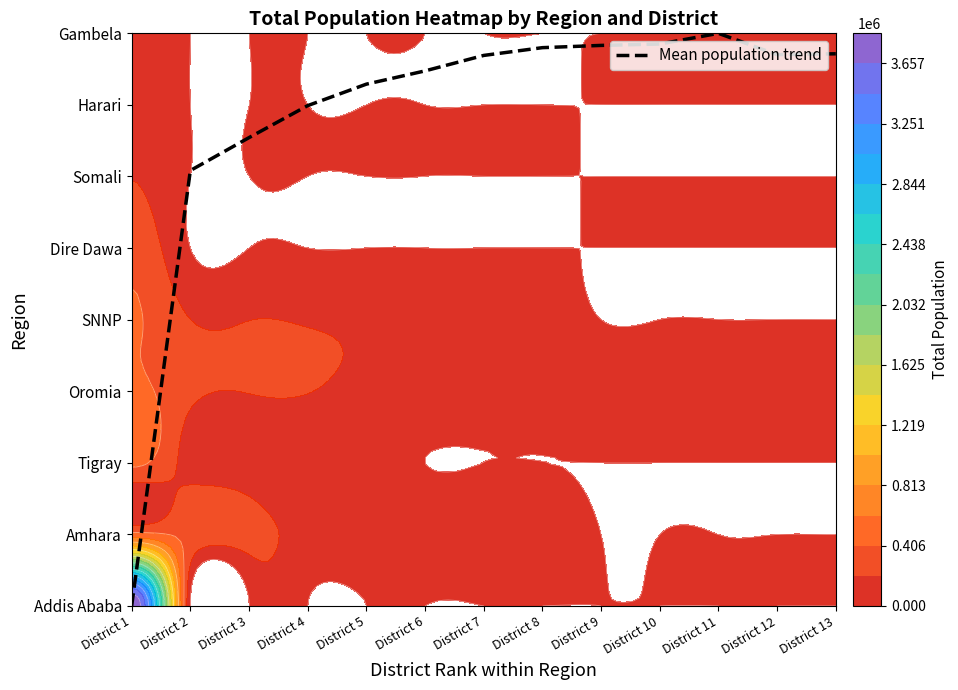

Which label corresponds to the smallest value in the chart?

District 1